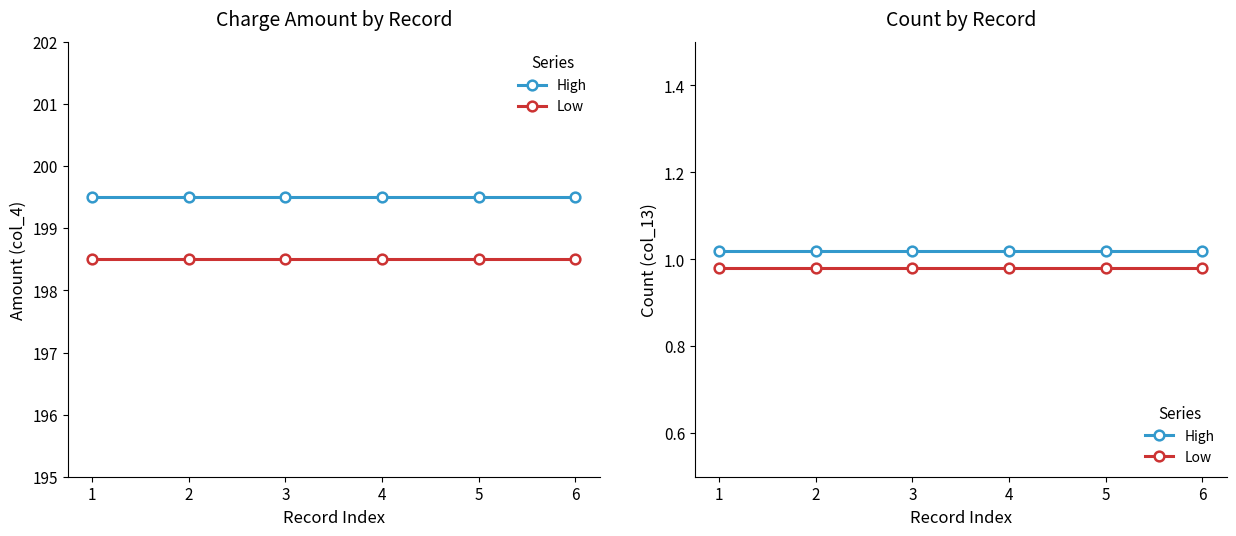

The Low series shows 1.0 at 3. True or false?

True